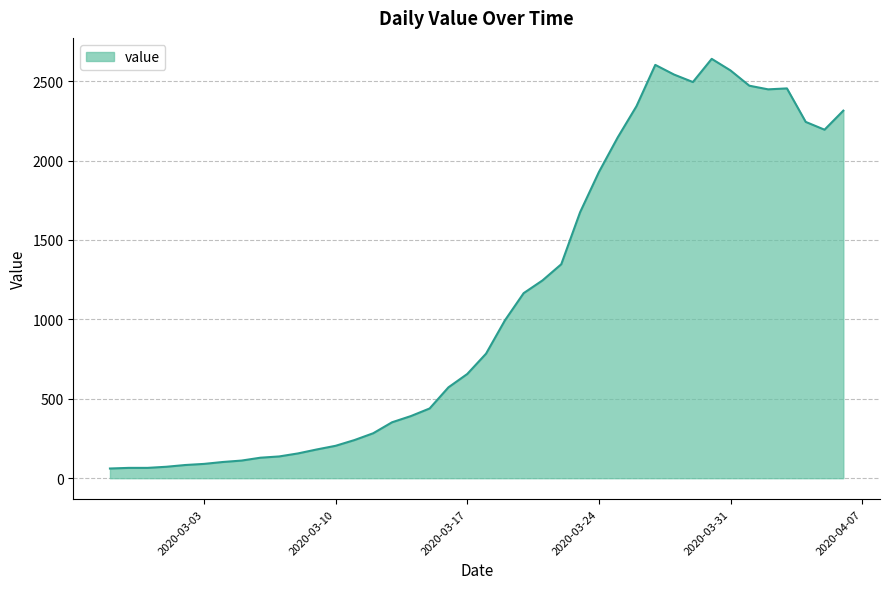

What is the maximum value shown in the chart?

2640